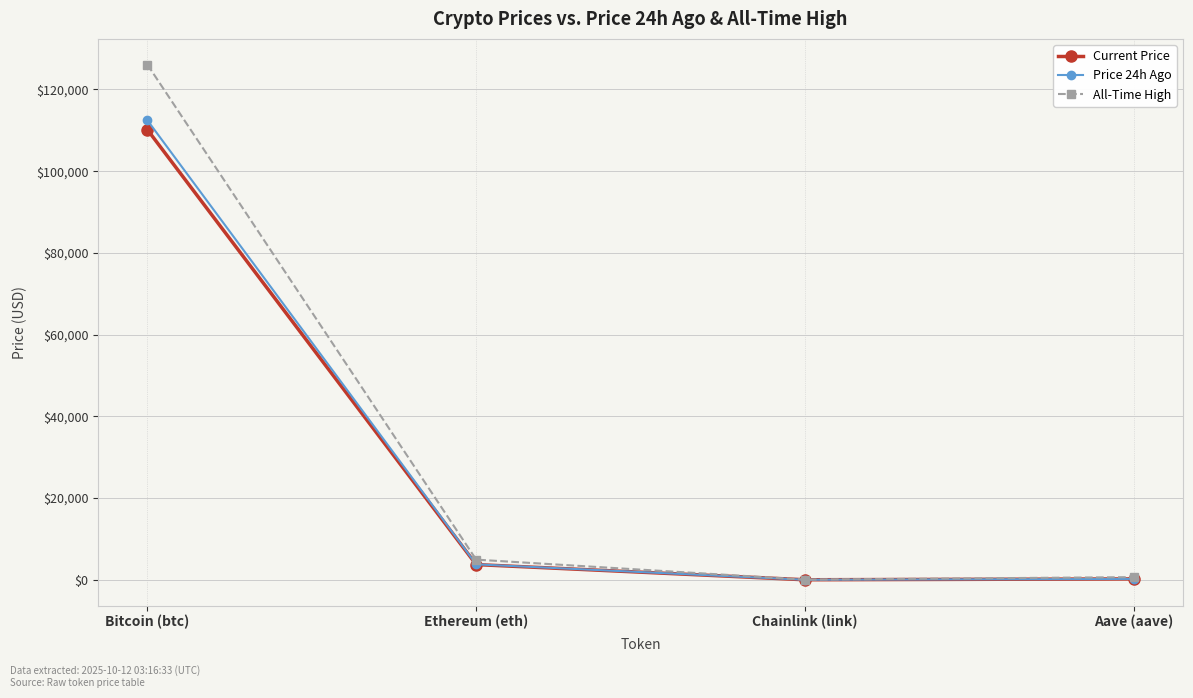

What is the smallest value displayed?

16.8